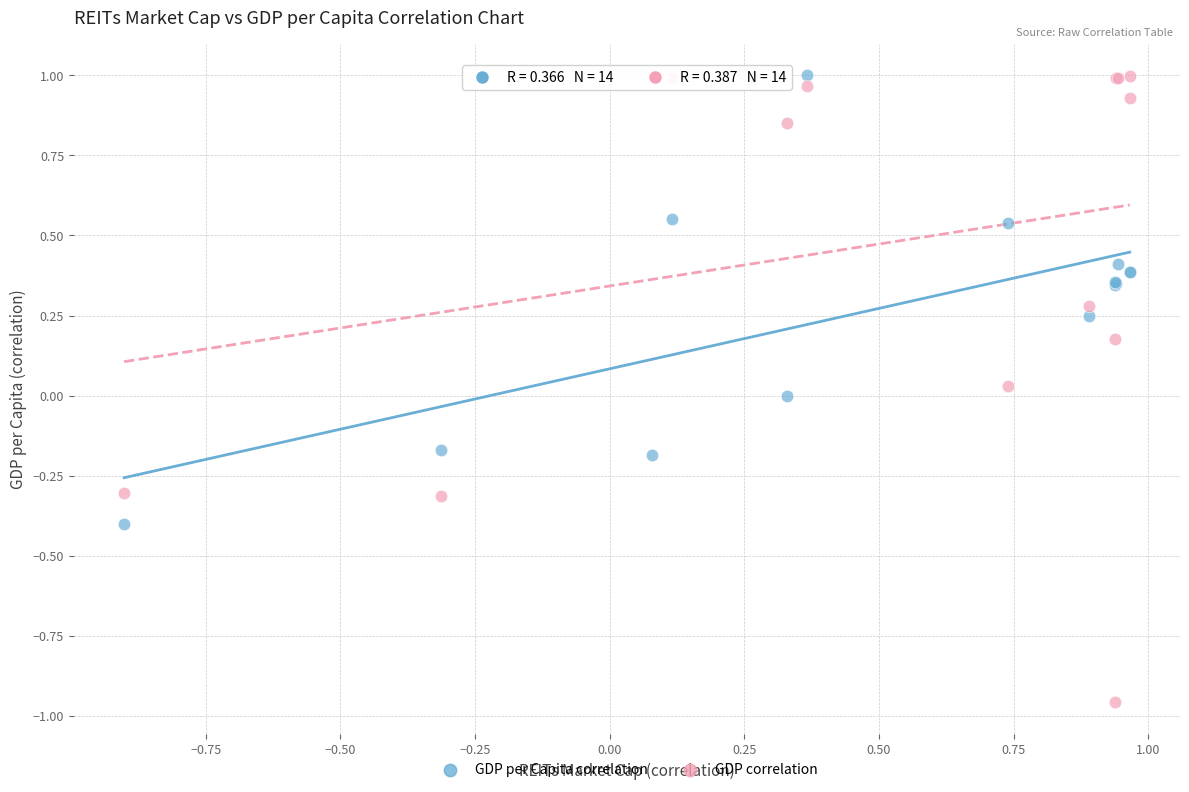

What are all the series names shown in the legend?

GDP per Capita correlation, GDP correlation